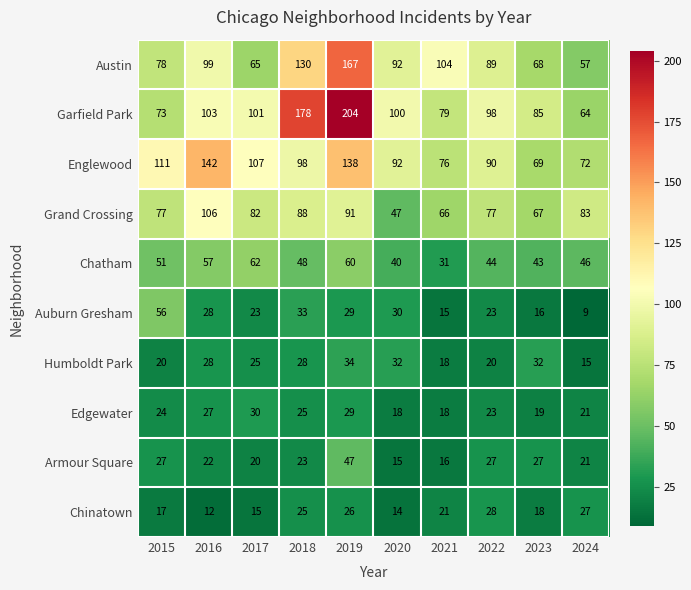

How many distinct data groups are displayed?

10